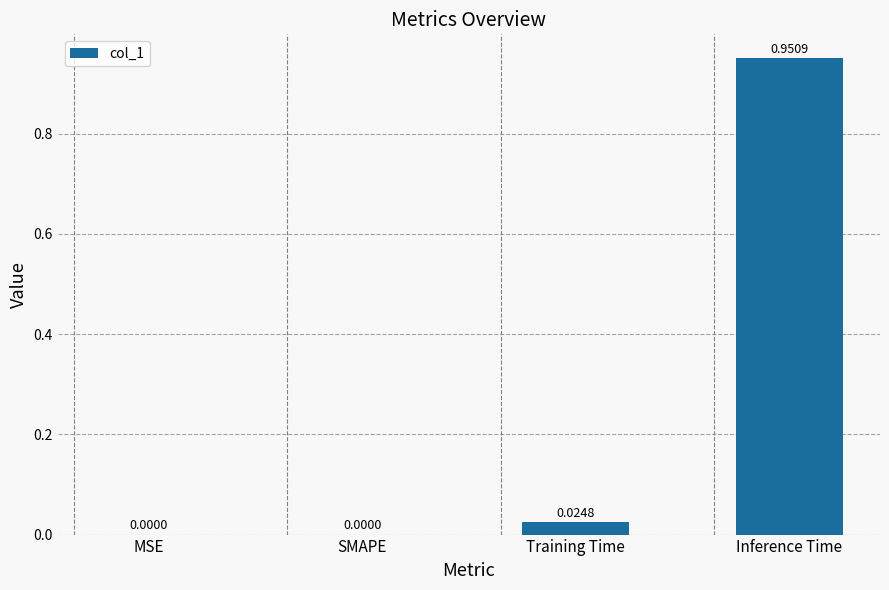

Which has a higher value, SMAPE or Training Time?

Training Time